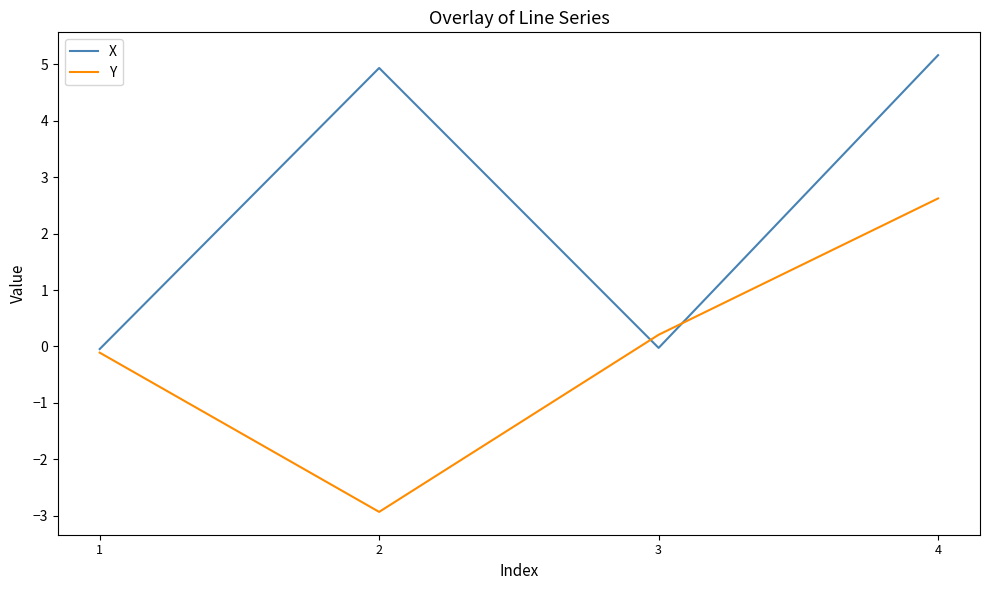

What is the sum of all X values?

10.0